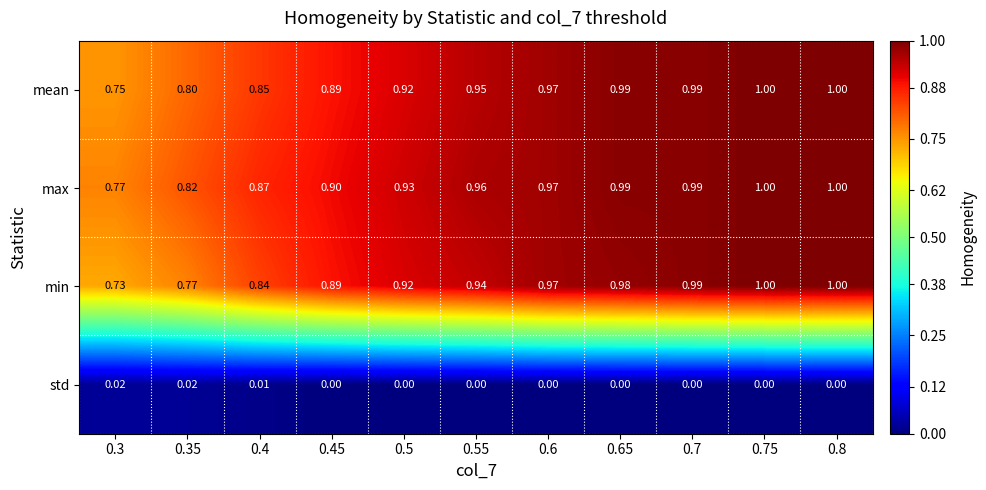

Which series changed the most between 0.3 and 0.45?

min